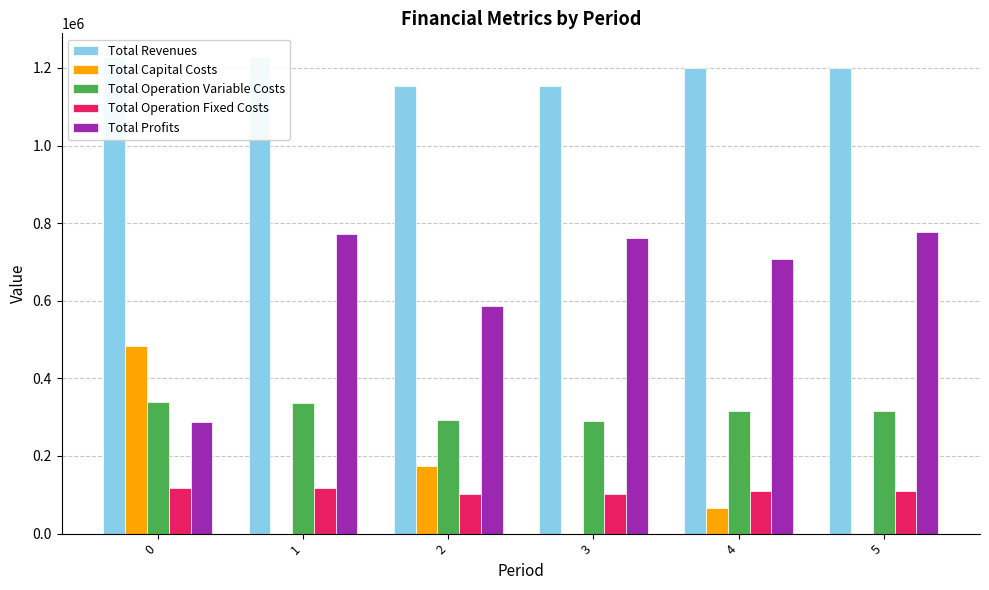

The value of Total Operation Variable Costs at 0 is 207211.8. True or false?

False